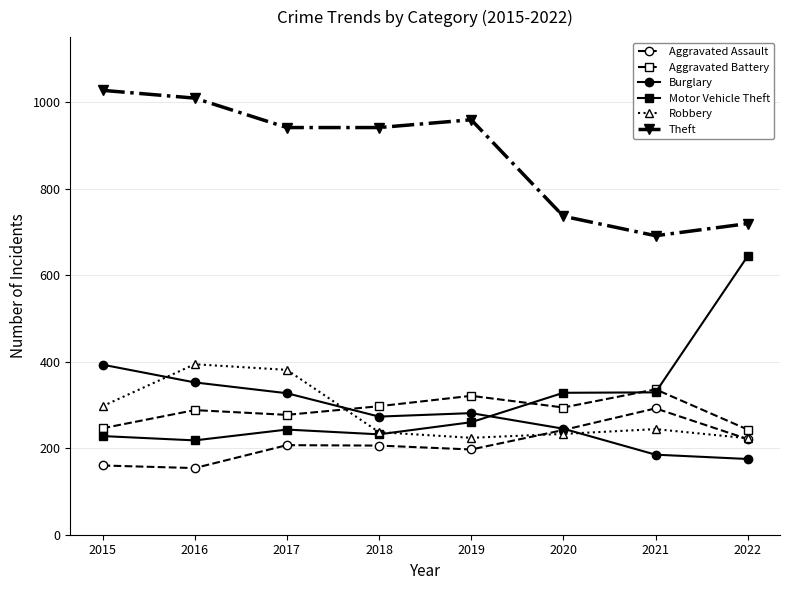

Which series has the largest total across all categories?

Theft